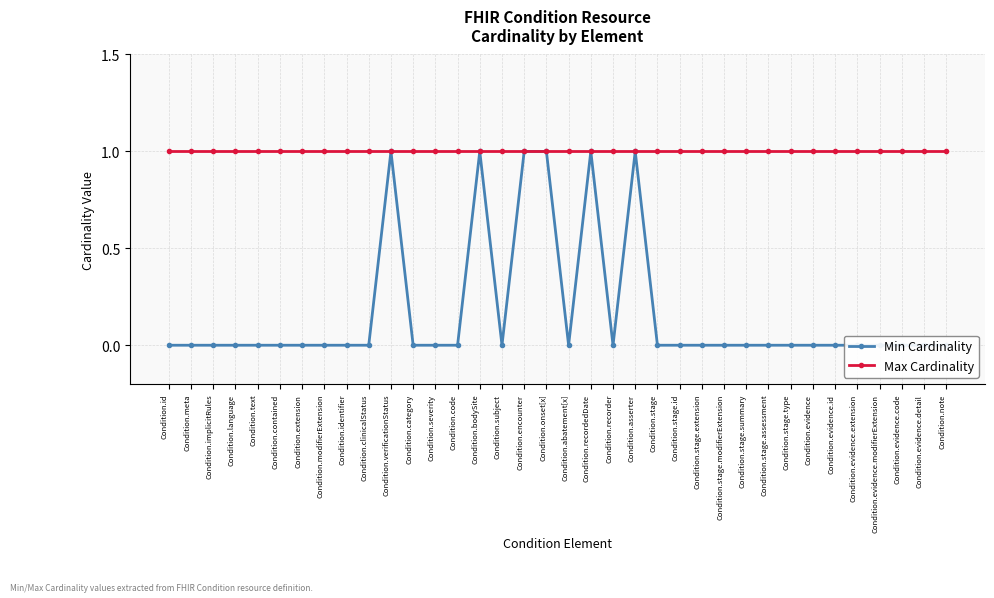

How many data points does each series have?

36